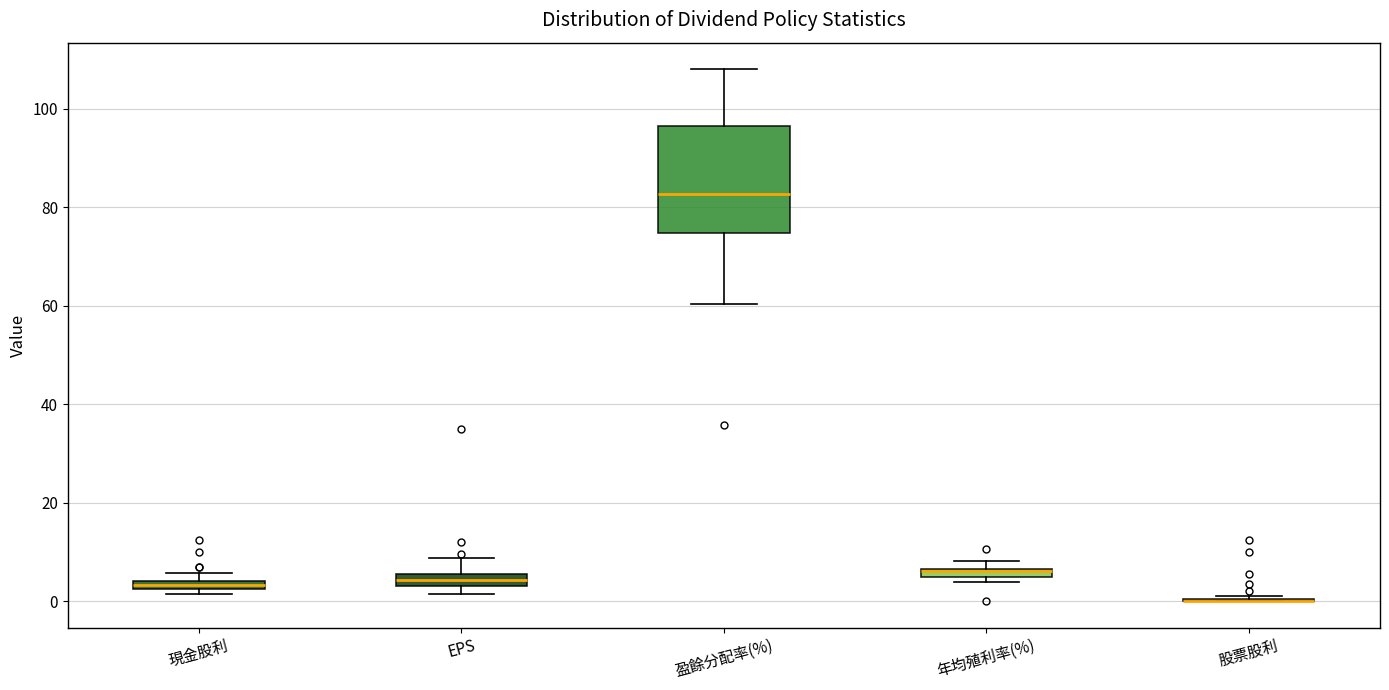

Where is the upper edge of the box for 年均殖利率(%) on the y-axis? The values are not printed on the chart, so give them approximately, as read against the axis.

6